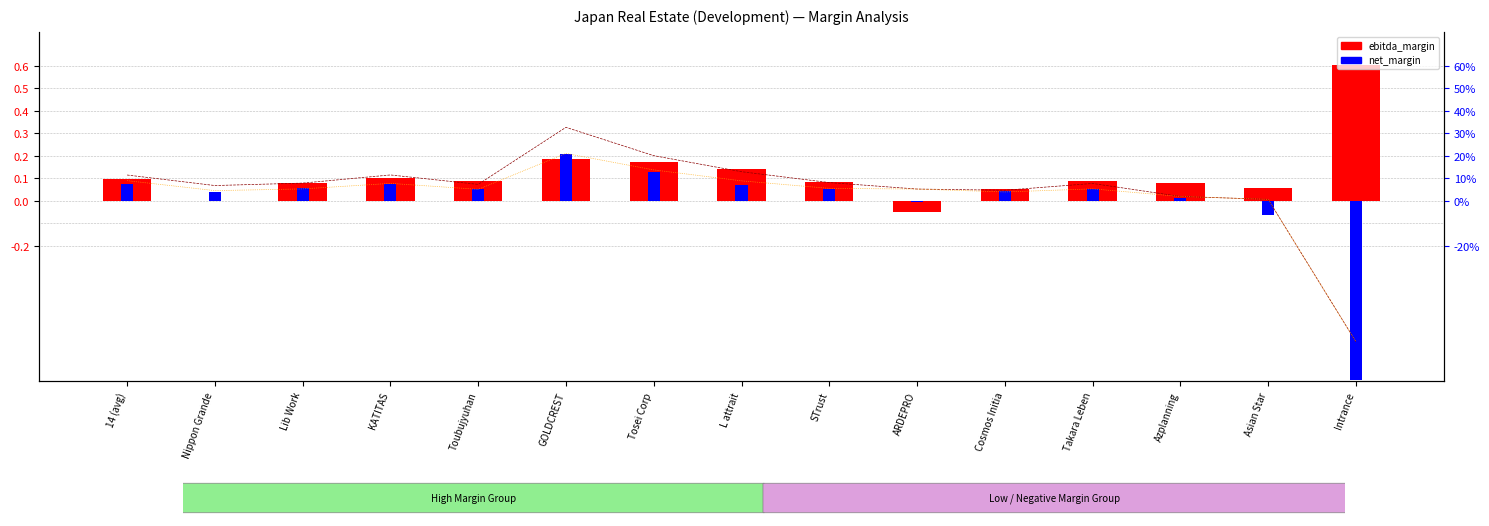

What is the total value across all series at Azplanning?

0.1